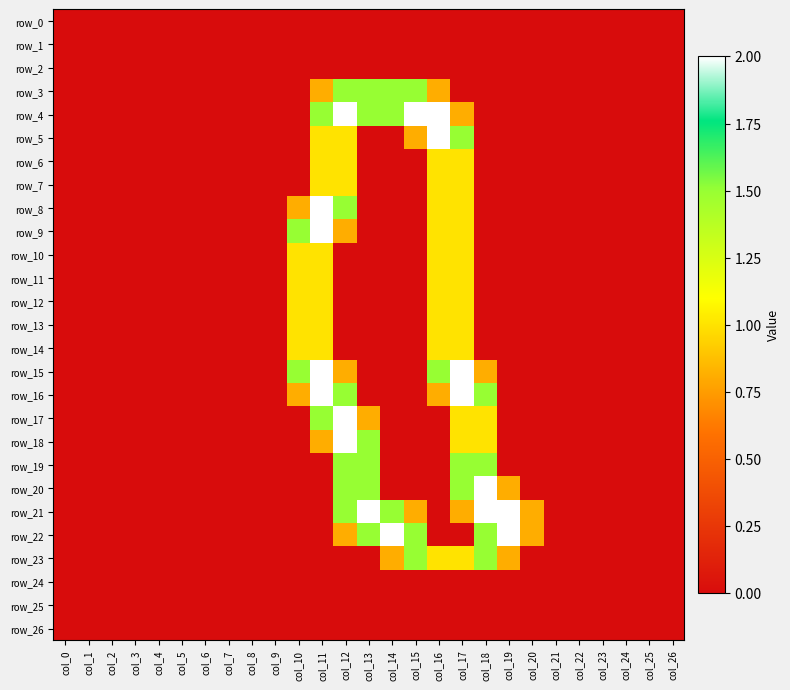

Reading left to right, extract all data points from this chart.

row_0: 0.0	0.0	0.0	0.0	0.0	0.0	0.0	0.0	0.0	0.0	0.0	0.0	0.0	0.0	0.0	0.0	0.0	0.0	0.0	0.0	0.0	0.0	0.0	0.0	0.0	0.0	0.0
row_1: 0.0	0.0	0.0	0.0	0.0	0.0	0.0	0.0	0.0	0.0	0.0	0.0	0.0	0.0	0.0	0.0	0.0	0.0	0.0	0.0	0.0	0.0	0.0	0.0	0.0	0.0	0.0
row_2: 0.0	0.0	0.0	0.0	0.0	0.0	0.0	0.0	0.0	0.0	0.0	0.0	0.0	0.0	0.0	0.0	0.0	0.0	0.0	0.0	0.0	0.0	0.0	0.0	0.0	0.0	0.0
row_3: 0.0	0.0	0.0	0.0	0.0	0.0	0.0	0.0	0.0	0.0	0.0	0.8	1.5	1.5	1.5	1.5	0.8	0.0	0.0	0.0	0.0	0.0	0.0	0.0	0.0	0.0	0.0
row_4: 0.0	0.0	0.0	0.0	0.0	0.0	0.0	0.0	0.0	0.0	0.0	1.5	2.0	1.5	1.5	2.0	2.0	0.8	0.0	0.0	0.0	0.0	0.0	0.0	0.0	0.0	0.0
row_5: 0.0	0.0	0.0	0.0	0.0	0.0	0.0	0.0	0.0	0.0	0.0	1.0	1.0	0.0	0.0	0.8	2.0	1.5	0.0	0.0	0.0	0.0	0.0	0.0	0.0	0.0	0.0
row_6: 0.0	0.0	0.0	0.0	0.0	0.0	0.0	0.0	0.0	0.0	0.0	1.0	1.0	0.0	0.0	0.0	1.0	1.0	0.0	0.0	0.0	0.0	0.0	0.0	0.0	0.0	0.0
row_7: 0.0	0.0	0.0	0.0	0.0	0.0	0.0	0.0	0.0	0.0	0.0	1.0	1.0	0.0	0.0	0.0	1.0	1.0	0.0	0.0	0.0	0.0	0.0	0.0	0.0	0.0	0.0
row_8: 0.0	0.0	0.0	0.0	0.0	0.0	0.0	0.0	0.0	0.0	0.8	2.0	1.5	0.0	0.0	0.0	1.0	1.0	0.0	0.0	0.0	0.0	0.0	0.0	0.0	0.0	0.0
row_9: 0.0	0.0	0.0	0.0	0.0	0.0	0.0	0.0	0.0	0.0	1.5	2.0	0.8	0.0	0.0	0.0	1.0	1.0	0.0	0.0	0.0	0.0	0.0	0.0	0.0	0.0	0.0
row_10: 0.0	0.0	0.0	0.0	0.0	0.0	0.0	0.0	0.0	0.0	1.0	1.0	0.0	0.0	0.0	0.0	1.0	1.0	0.0	0.0	0.0	0.0	0.0	0.0	0.0	0.0	0.0
row_11: 0.0	0.0	0.0	0.0	0.0	0.0	0.0	0.0	0.0	0.0	1.0	1.0	0.0	0.0	0.0	0.0	1.0	1.0	0.0	0.0	0.0	0.0	0.0	0.0	0.0	0.0	0.0
row_12: 0.0	0.0	0.0	0.0	0.0	0.0	0.0	0.0	0.0	0.0	1.0	1.0	0.0	0.0	0.0	0.0	1.0	1.0	0.0	0.0	0.0	0.0	0.0	0.0	0.0	0.0	0.0
row_13: 0.0	0.0	0.0	0.0	0.0	0.0	0.0	0.0	0.0	0.0	1.0	1.0	0.0	0.0	0.0	0.0	1.0	1.0	0.0	0.0	0.0	0.0	0.0	0.0	0.0	0.0	0.0
row_14: 0.0	0.0	0.0	0.0	0.0	0.0	0.0	0.0	0.0	0.0	1.0	1.0	0.0	0.0	0.0	0.0	1.0	1.0	0.0	0.0	0.0	0.0	0.0	0.0	0.0	0.0	0.0
row_15: 0.0	0.0	0.0	0.0	0.0	0.0	0.0	0.0	0.0	0.0	1.5	2.0	0.8	0.0	0.0	0.0	1.5	2.0	0.8	0.0	0.0	0.0	0.0	0.0	0.0	0.0	0.0
row_16: 0.0	0.0	0.0	0.0	0.0	0.0	0.0	0.0	0.0	0.0	0.8	2.0	1.5	0.0	0.0	0.0	0.8	2.0	1.5	0.0	0.0	0.0	0.0	0.0	0.0	0.0	0.0
row_17: 0.0	0.0	0.0	0.0	0.0	0.0	0.0	0.0	0.0	0.0	0.0	1.5	2.0	0.8	0.0	0.0	0.0	1.0	1.0	0.0	0.0	0.0	0.0	0.0	0.0	0.0	0.0
row_18: 0.0	0.0	0.0	0.0	0.0	0.0	0.0	0.0	0.0	0.0	0.0	0.8	2.0	1.5	0.0	0.0	0.0	1.0	1.0	0.0	0.0	0.0	0.0	0.0	0.0	0.0	0.0
row_19: 0.0	0.0	0.0	0.0	0.0	0.0	0.0	0.0	0.0	0.0	0.0	0.0	1.5	1.5	0.0	0.0	0.0	1.5	1.5	0.0	0.0	0.0	0.0	0.0	0.0	0.0	0.0
row_20: 0.0	0.0	0.0	0.0	0.0	0.0	0.0	0.0	0.0	0.0	0.0	0.0	1.5	1.5	0.0	0.0	0.0	1.5	2.0	0.8	0.0	0.0	0.0	0.0	0.0	0.0	0.0
row_21: 0.0	0.0	0.0	0.0	0.0	0.0	0.0	0.0	0.0	0.0	0.0	0.0	1.5	2.0	1.5	0.8	0.0	0.8	2.0	2.0	0.8	0.0	0.0	0.0	0.0	0.0	0.0
row_22: 0.0	0.0	0.0	0.0	0.0	0.0	0.0	0.0	0.0	0.0	0.0	0.0	0.8	1.5	2.0	1.5	0.0	0.0	1.5	2.0	0.8	0.0	0.0	0.0	0.0	0.0	0.0
row_23: 0.0	0.0	0.0	0.0	0.0	0.0	0.0	0.0	0.0	0.0	0.0	0.0	0.0	0.0	0.8	1.5	1.0	1.0	1.5	0.8	0.0	0.0	0.0	0.0	0.0	0.0	0.0
row_24: 0.0	0.0	0.0	0.0	0.0	0.0	0.0	0.0	0.0	0.0	0.0	0.0	0.0	0.0	0.0	0.0	0.0	0.0	0.0	0.0	0.0	0.0	0.0	0.0	0.0	0.0	0.0
row_25: 0.0	0.0	0.0	0.0	0.0	0.0	0.0	0.0	0.0	0.0	0.0	0.0	0.0	0.0	0.0	0.0	0.0	0.0	0.0	0.0	0.0	0.0	0.0	0.0	0.0	0.0	0.0
row_26: 0.0	0.0	0.0	0.0	0.0	0.0	0.0	0.0	0.0	0.0	0.0	0.0	0.0	0.0	0.0	0.0	0.0	0.0	0.0	0.0	0.0	0.0	0.0	0.0	0.0	0.0	0.0